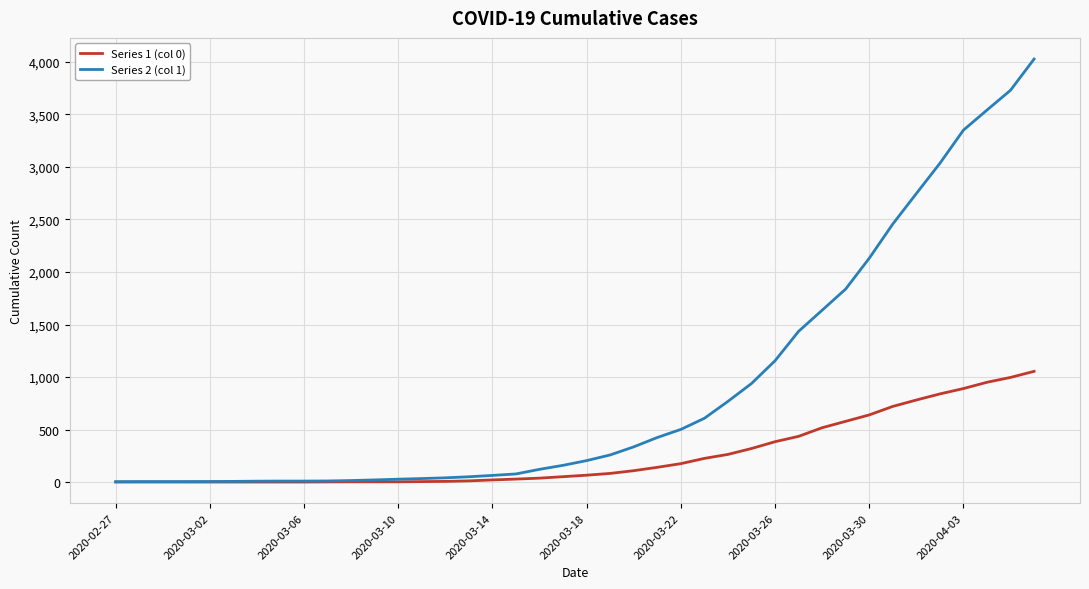

List the series in order of their peak value, lowest first.

Series 1 (col 0), Series 2 (col 1)